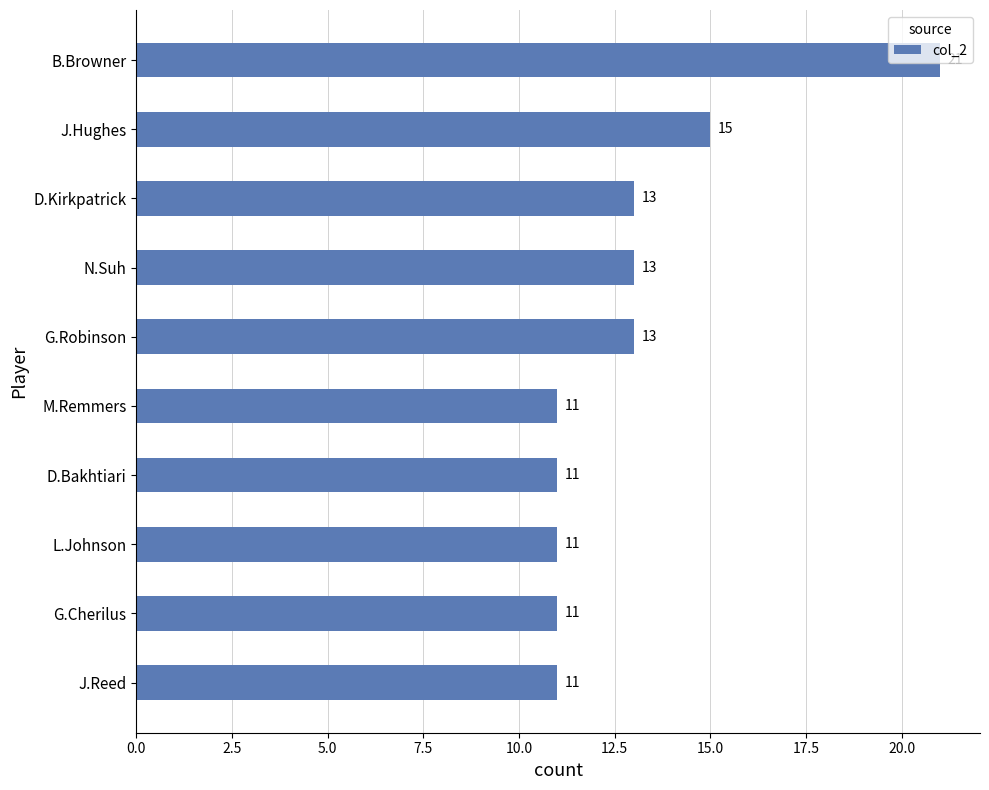

Where is the data nearest to the value 16?

J.Hughes